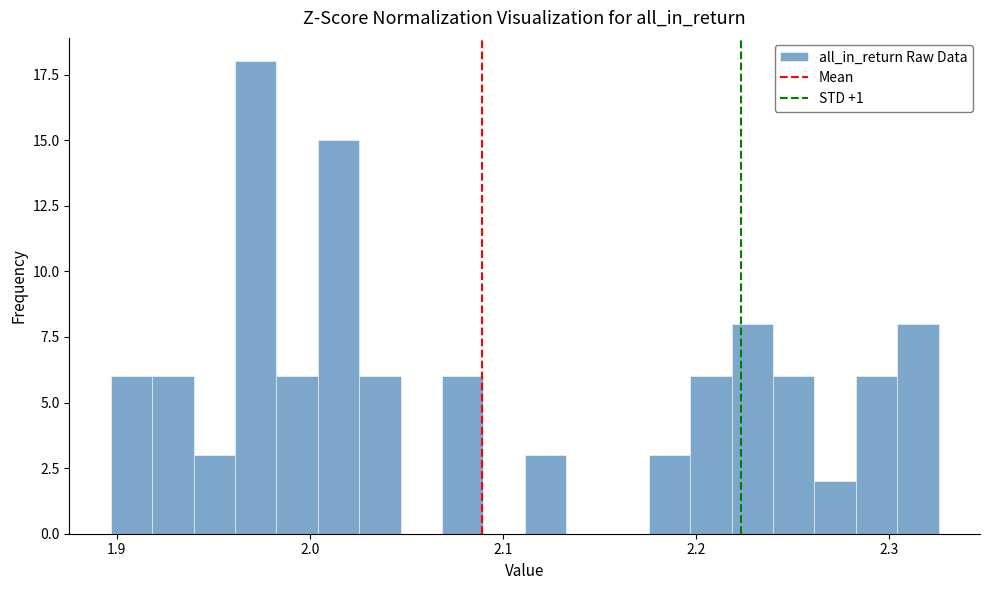

Read against the x-axis, roughly where is the centre of the tallest bar?

1.97